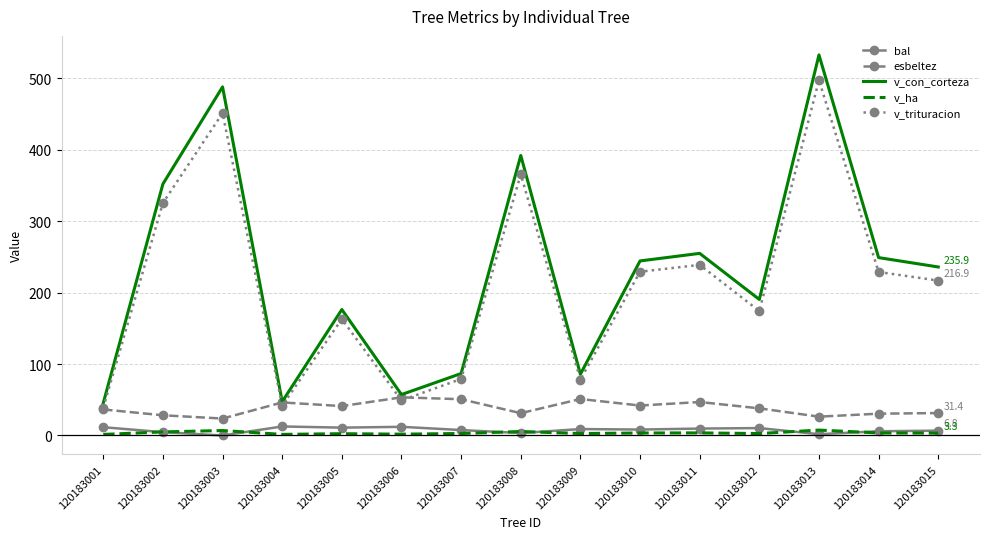

What is the maximum value for v_trituracion?

497.5